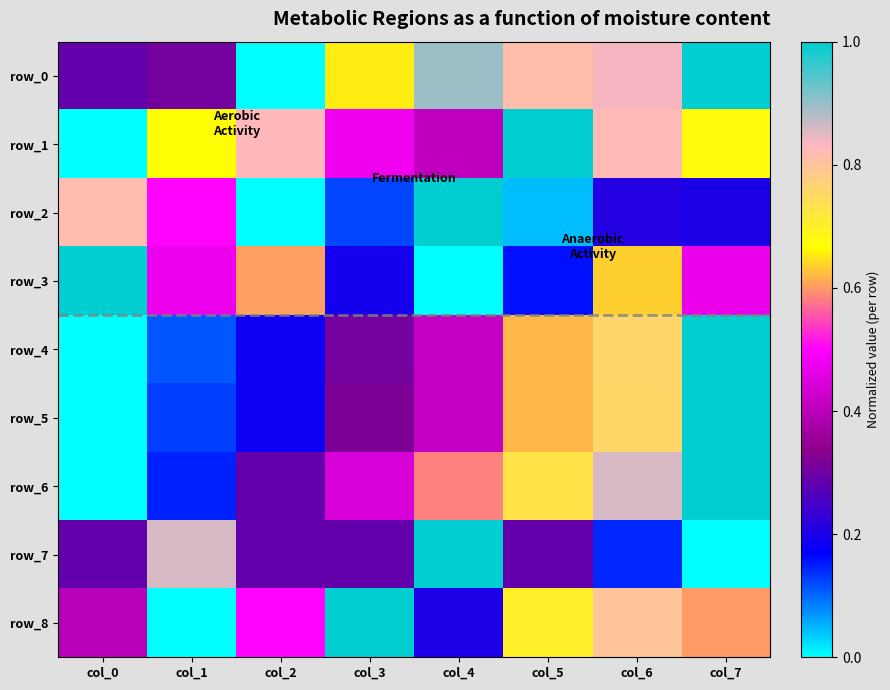

Which series has the largest range (max minus min)?

row_0